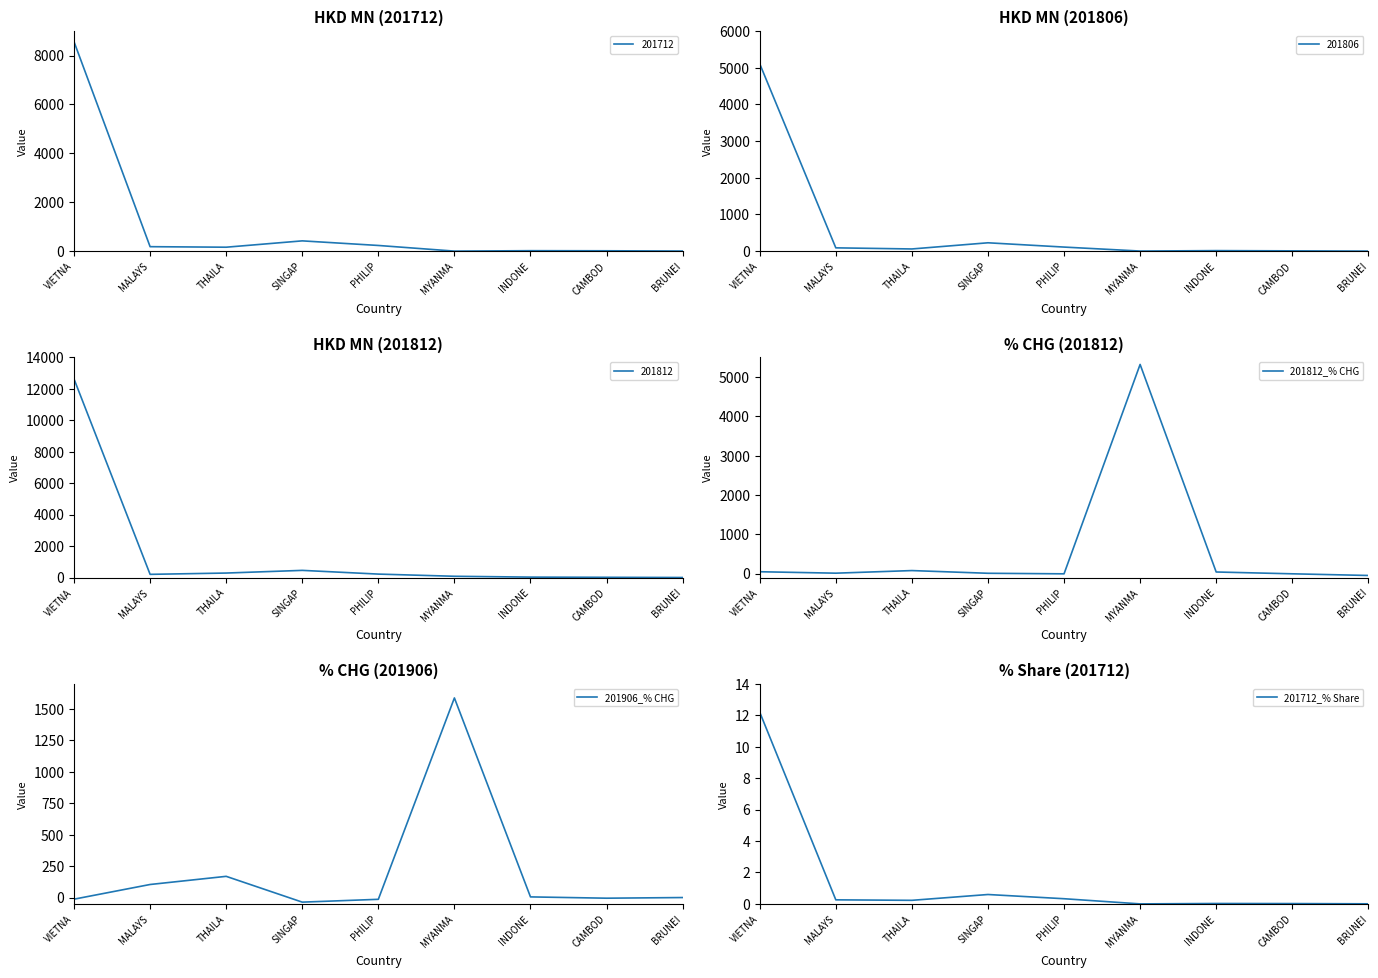

Rank the categories by 201906_% CHG value from lowest to highest.

SINGAP, PHILIP, VIETNA, CAMBOD, BRUNEI, INDONE, MALAYS, THAILA, MYANMA